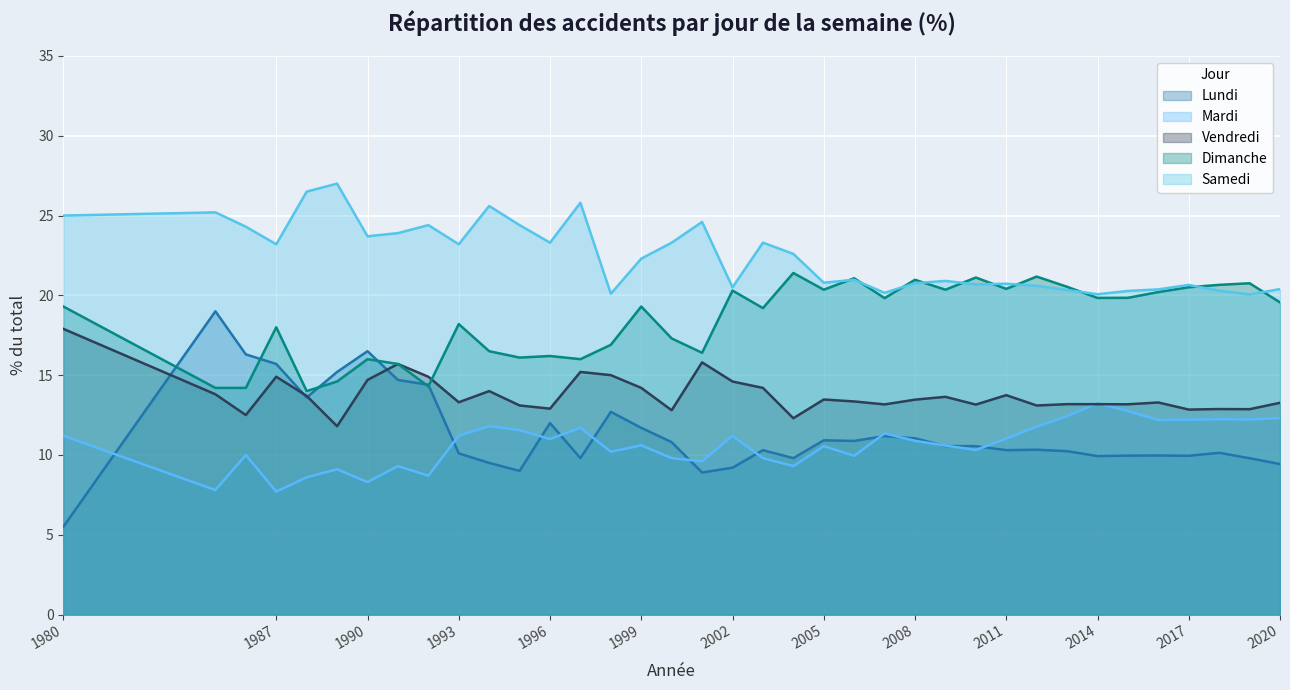

How many intersections are there between Vendredi and Lundi?

4